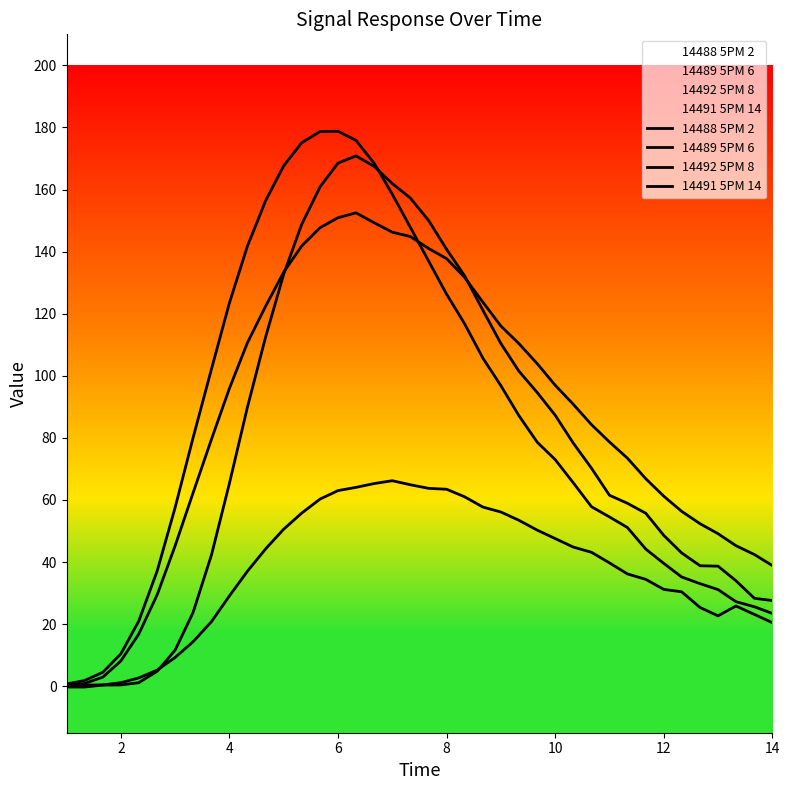

Rank the series by their maximum value, from lowest to highest.

14492 5PM 8, 14489 5PM 6, 14491 5PM 14, 14488 5PM 2